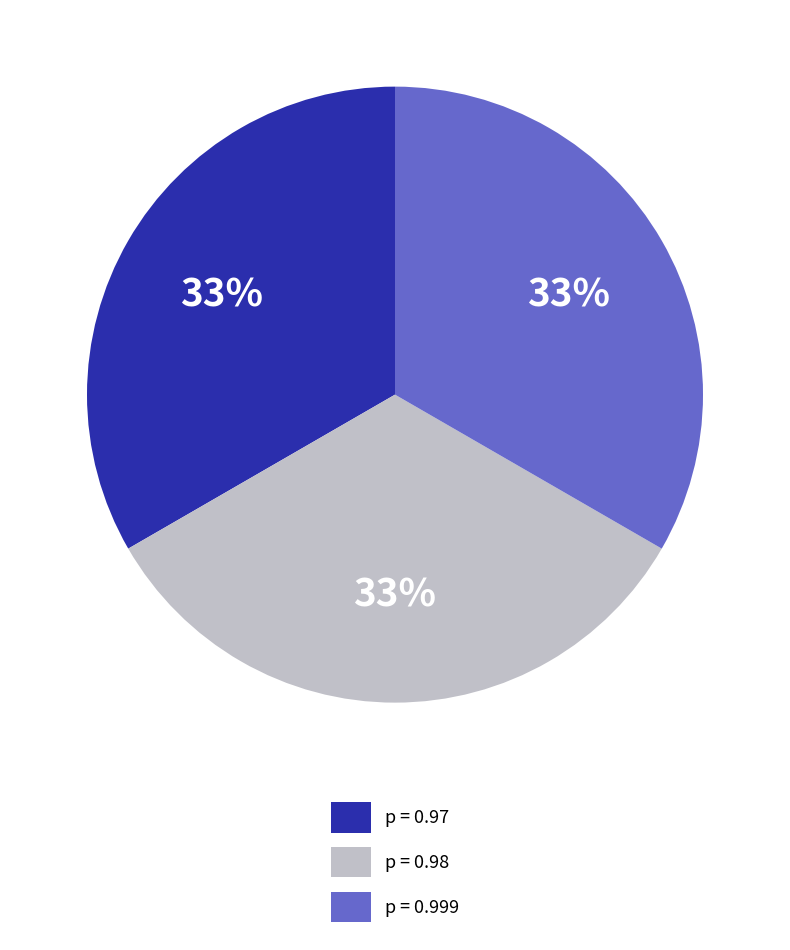

Is there a majority slice in this chart?

No